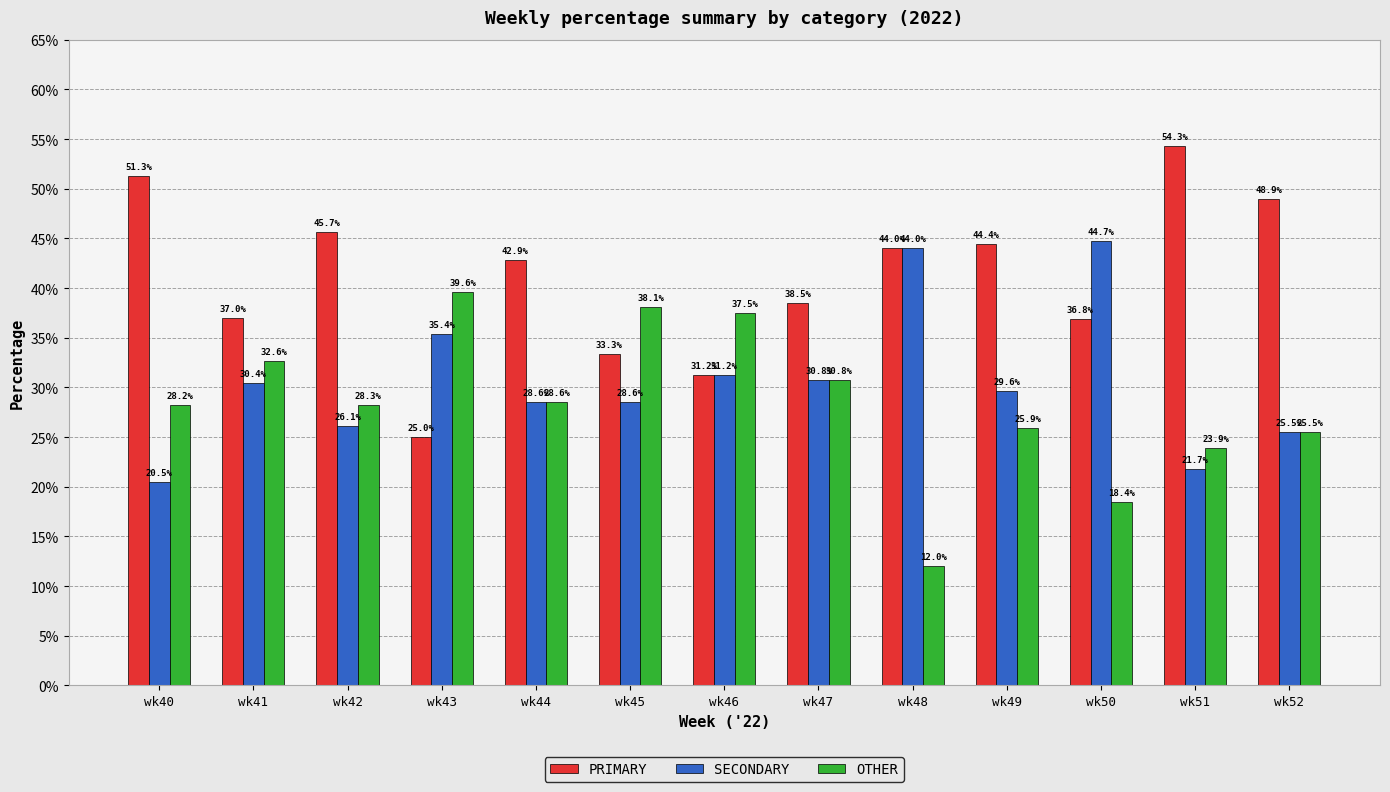

Rank the series by their average value, from highest to lowest.

PRIMARY, SECONDARY, OTHER